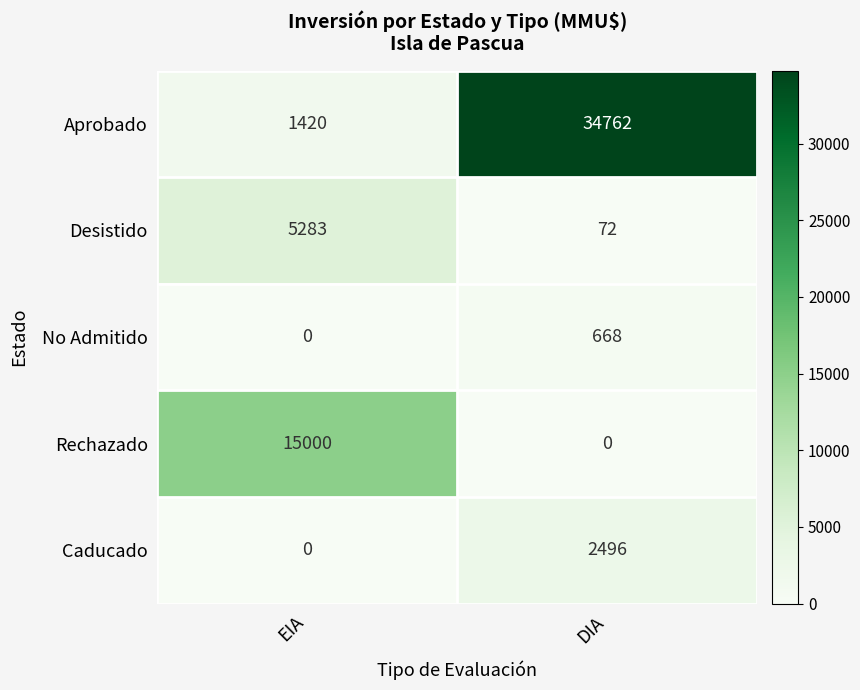

Reading left to right, extract all data points from this chart.

Aprobado: EIA=1420	DIA=34762
Desistido: EIA=5283	DIA=72
No Admitido: EIA=0	DIA=668
Rechazado: EIA=15000	DIA=0
Caducado: EIA=0	DIA=2496